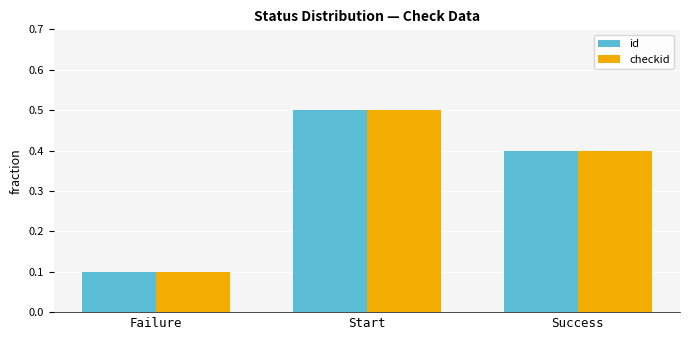

What is the difference between the maximum and minimum values in the checkid series?

0.4